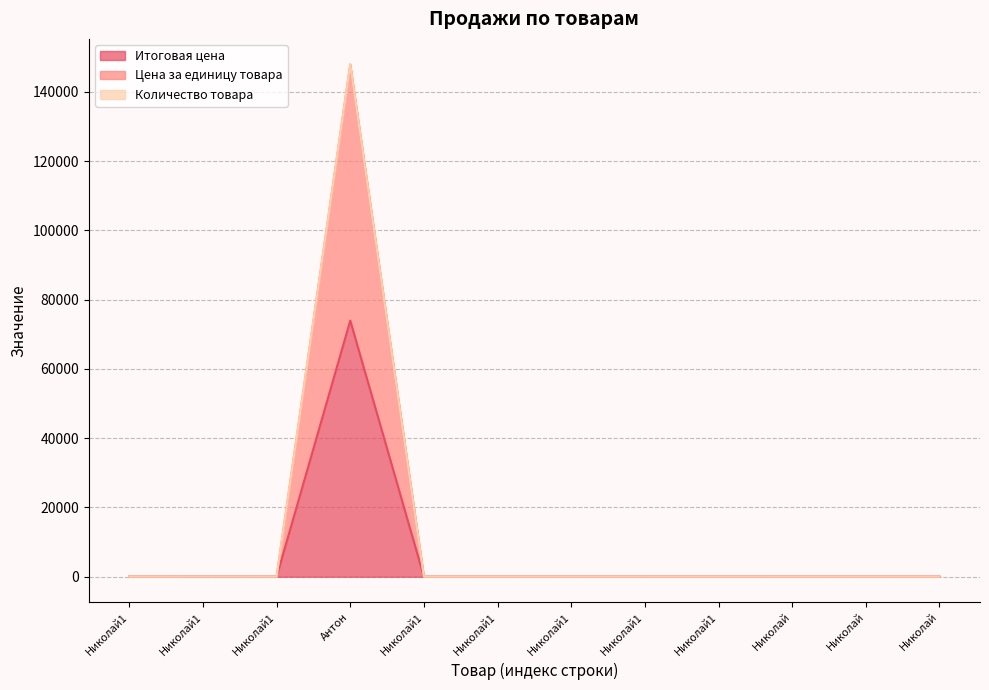

Which category has the lowest value in the Цена за единицу товара series?

Николай1